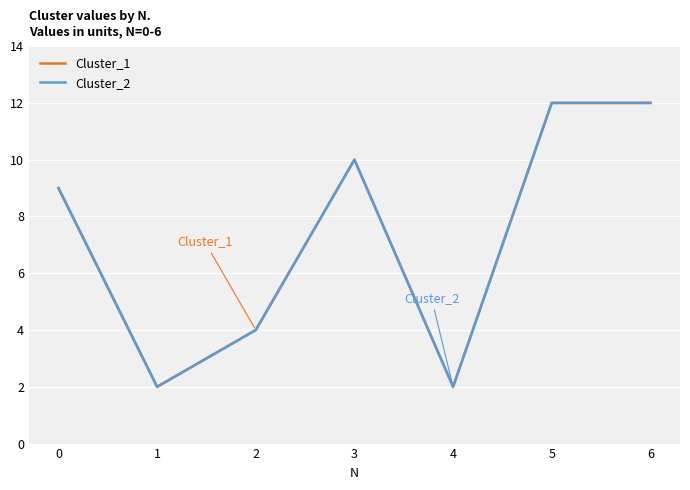

What is the minimum value for Cluster_2?

2